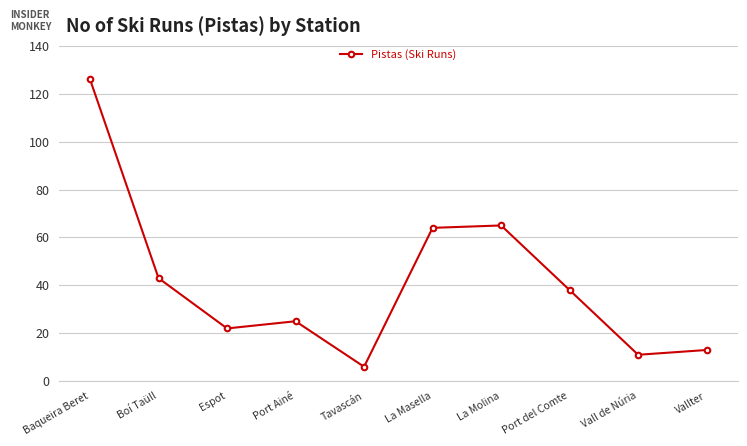

Approximately how many times larger is the value at Espot compared to La Molina?

0.3